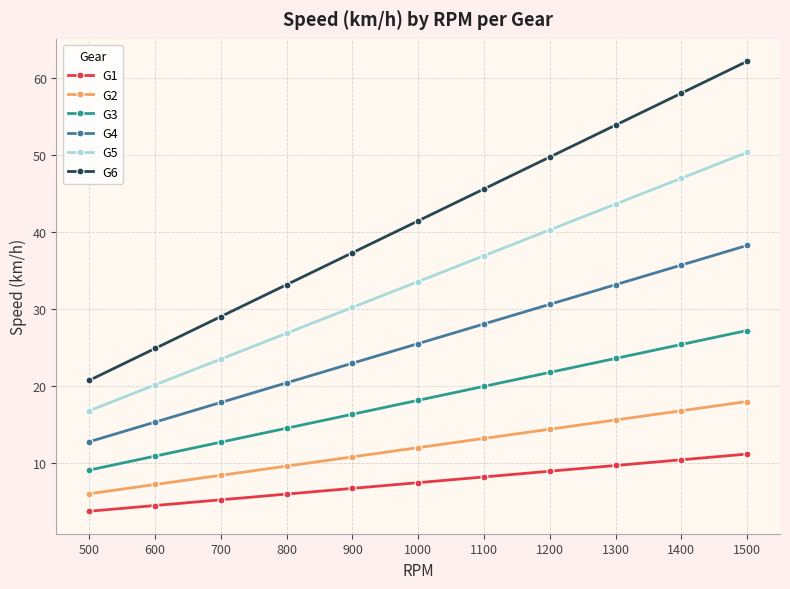

Between 500 and 1500, which series saw the biggest shift?

G6